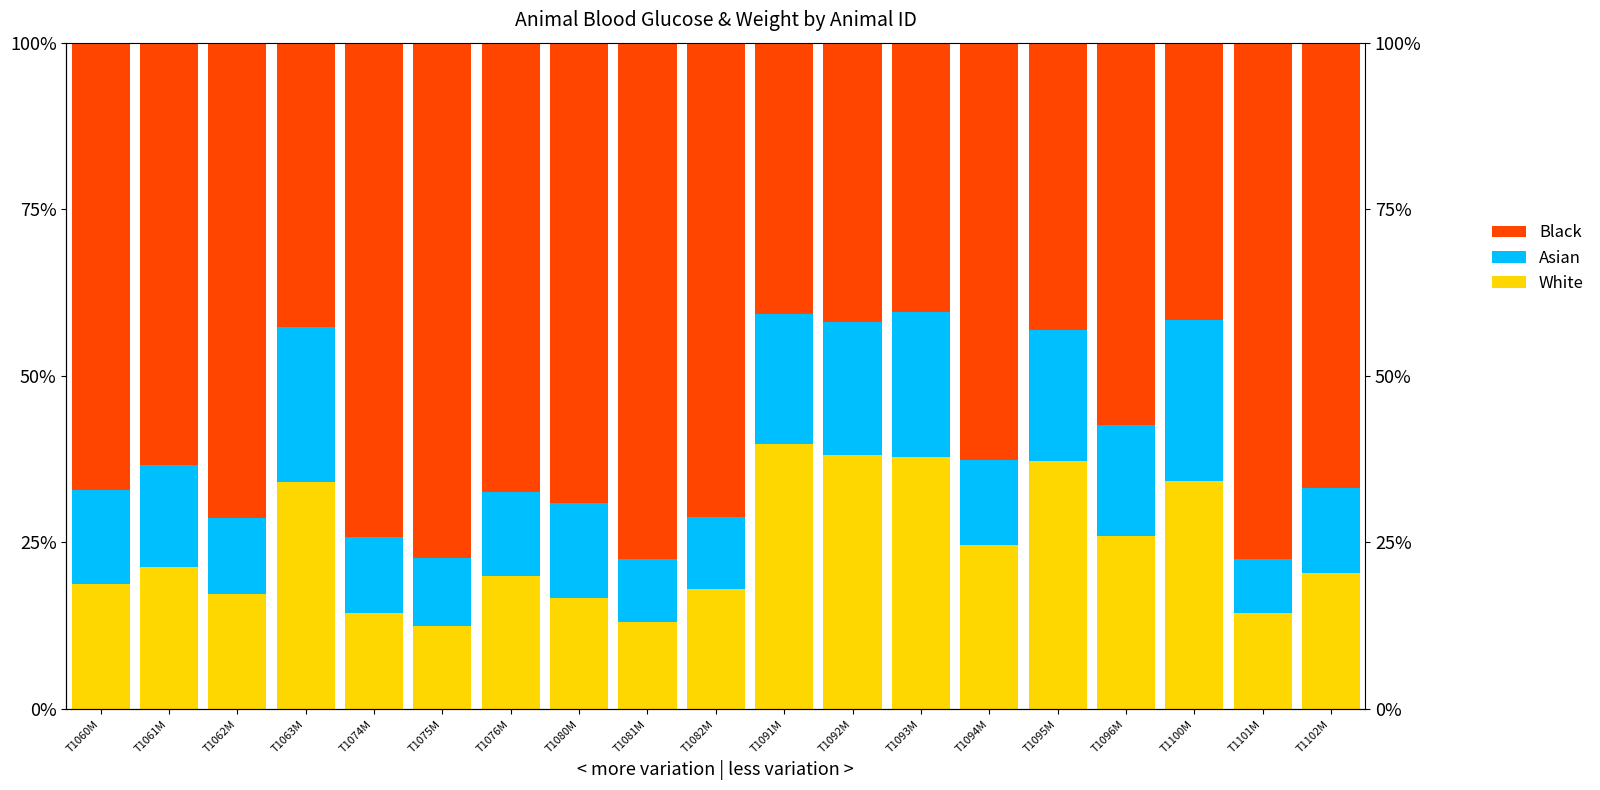

What is the difference between the maximum and second lowest values in the Black series?

36.8